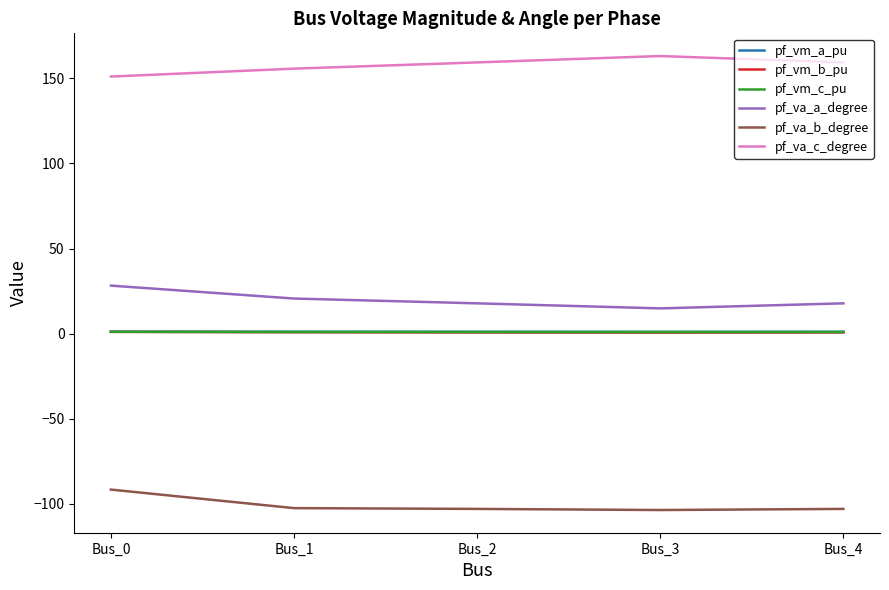

Which series has the largest total across all categories?

pf_va_c_degree